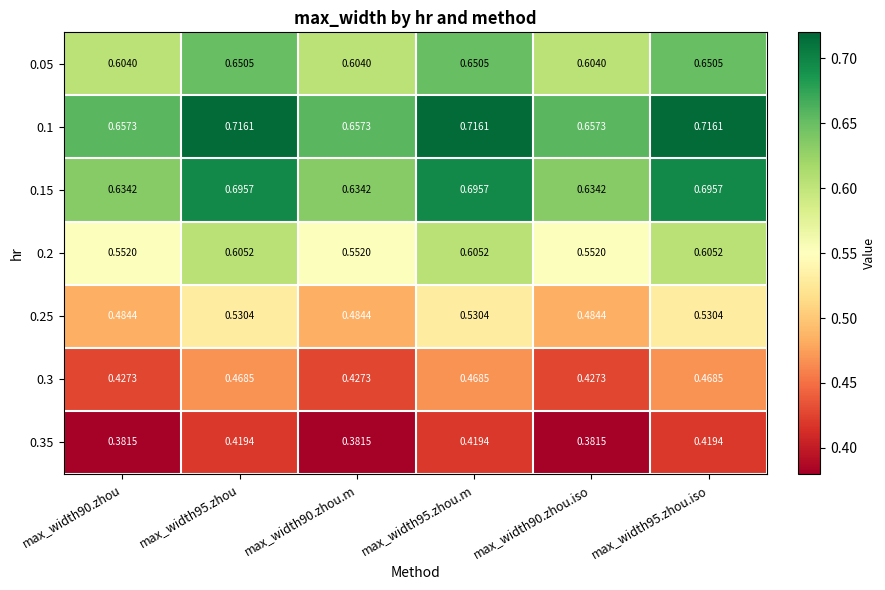

Is the value of 0.25 at max_width95.zhou.m greater than the value of 0.05 at max_width95.zhou.m?

No